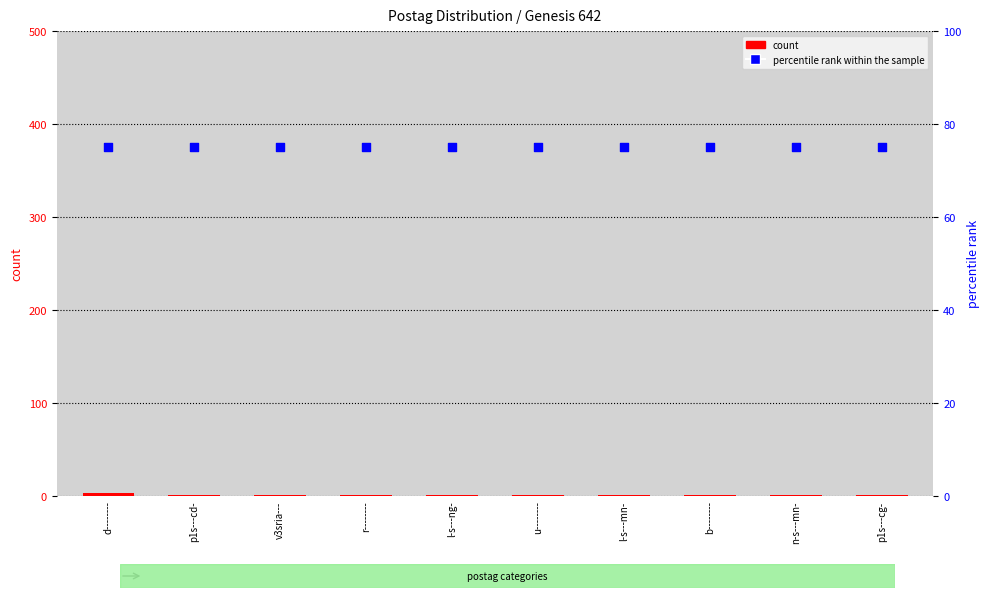

Is the value of count at d-------- greater than the value of percentile rank within the sample at u--------?

No